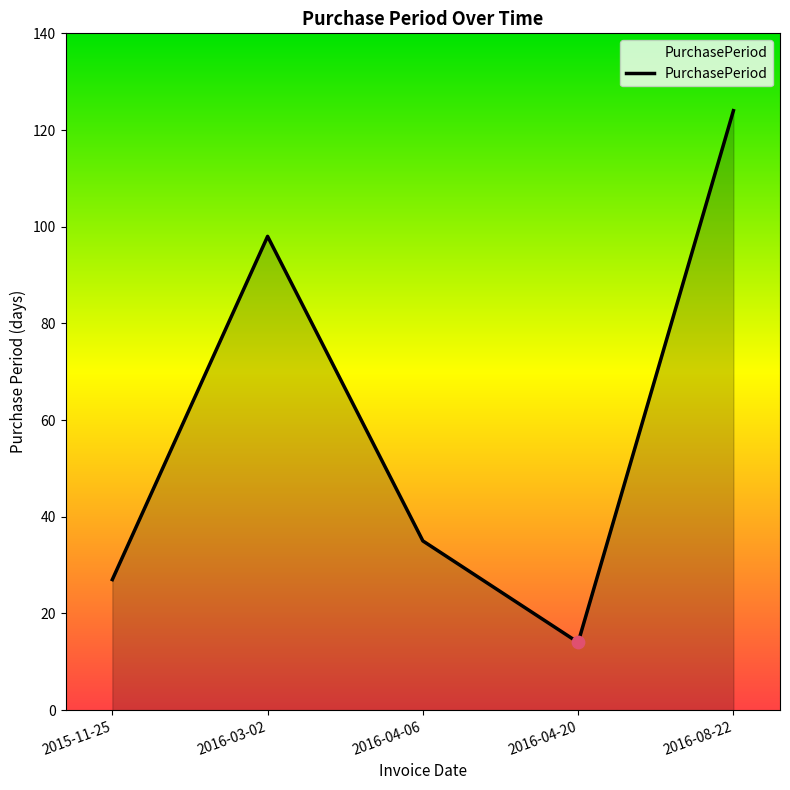

What is the change in value from 2016-04-06 to 2016-04-20?

-21